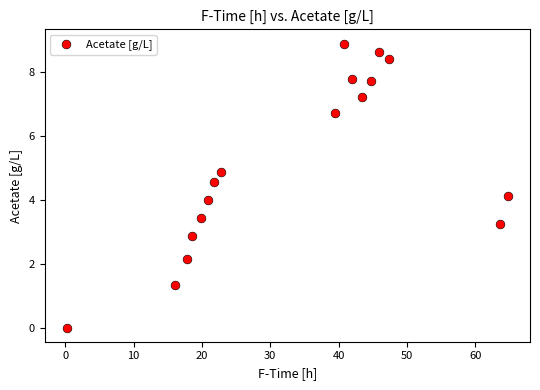

What is the range of X values (max minus min)?

64.6